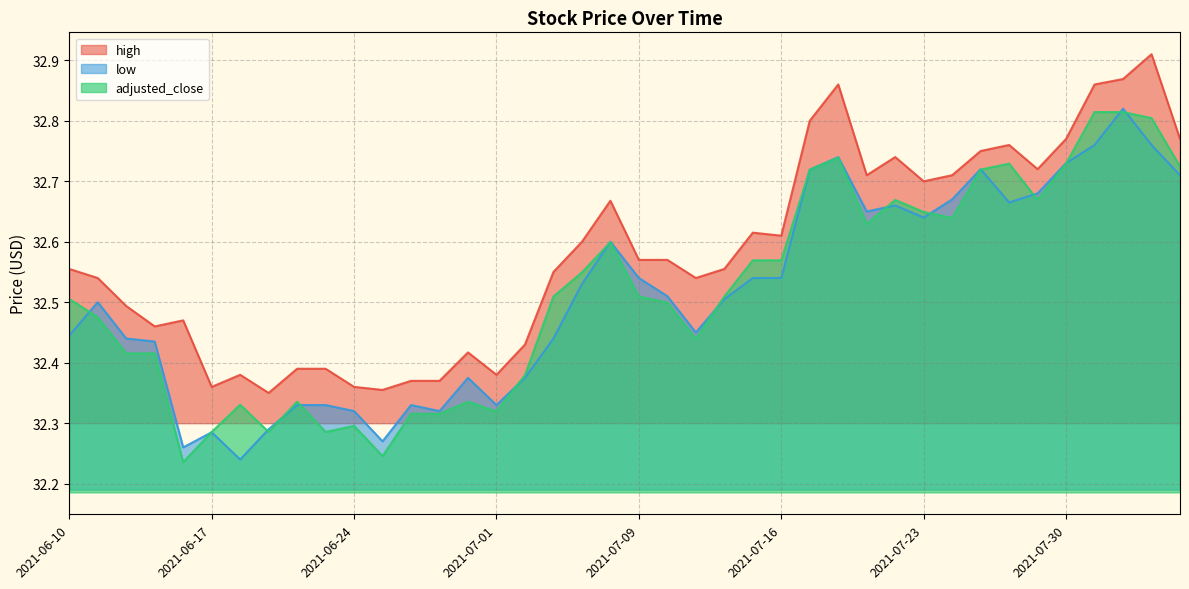

What is the label of the 39th point from the right?

2021-06-11